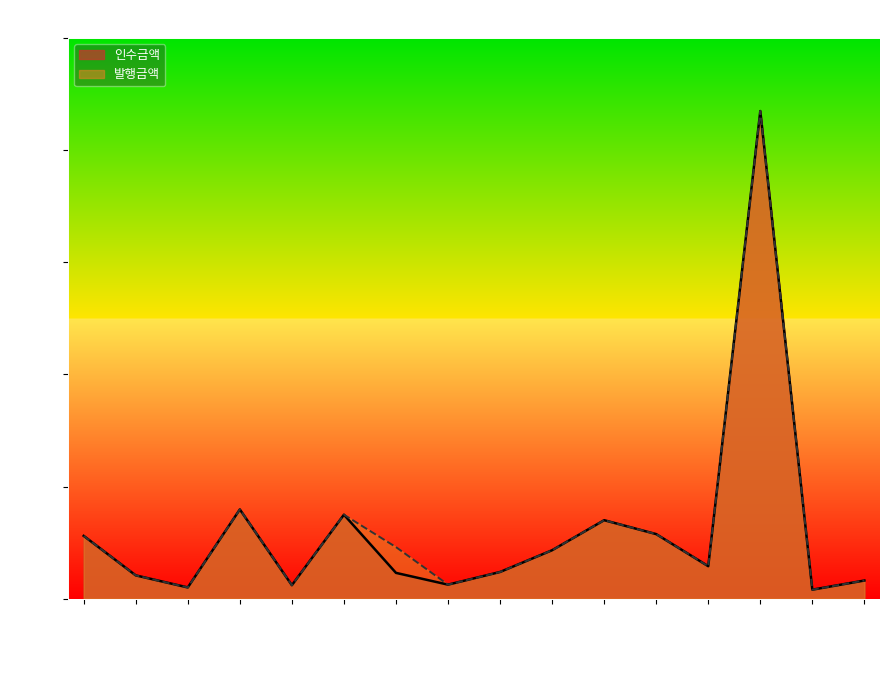

True or false: 인수금액 has a value of 238.0 at 2024-06-27.

True